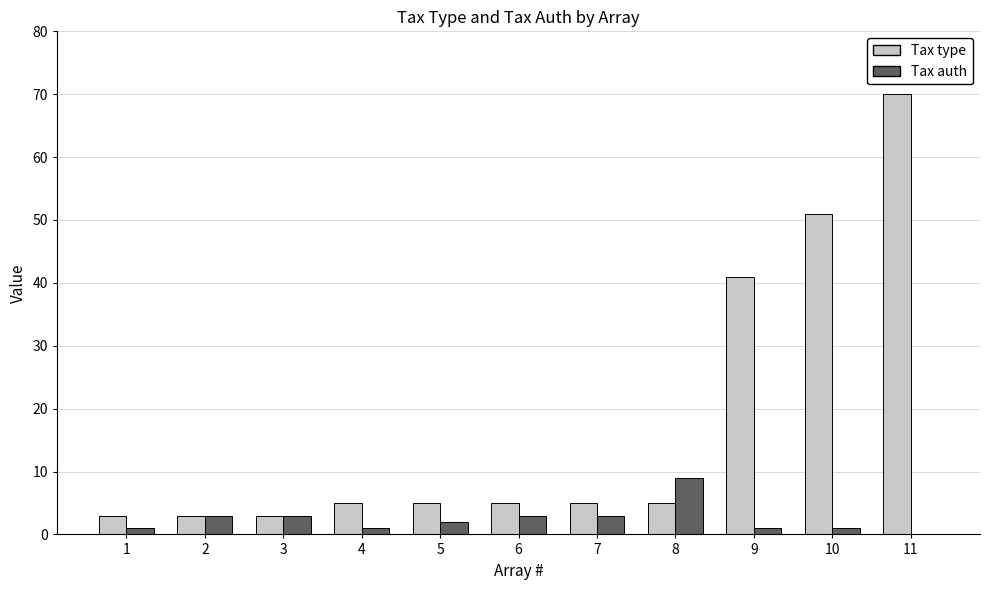

Which series changed the most between 6 and 9?

Tax type